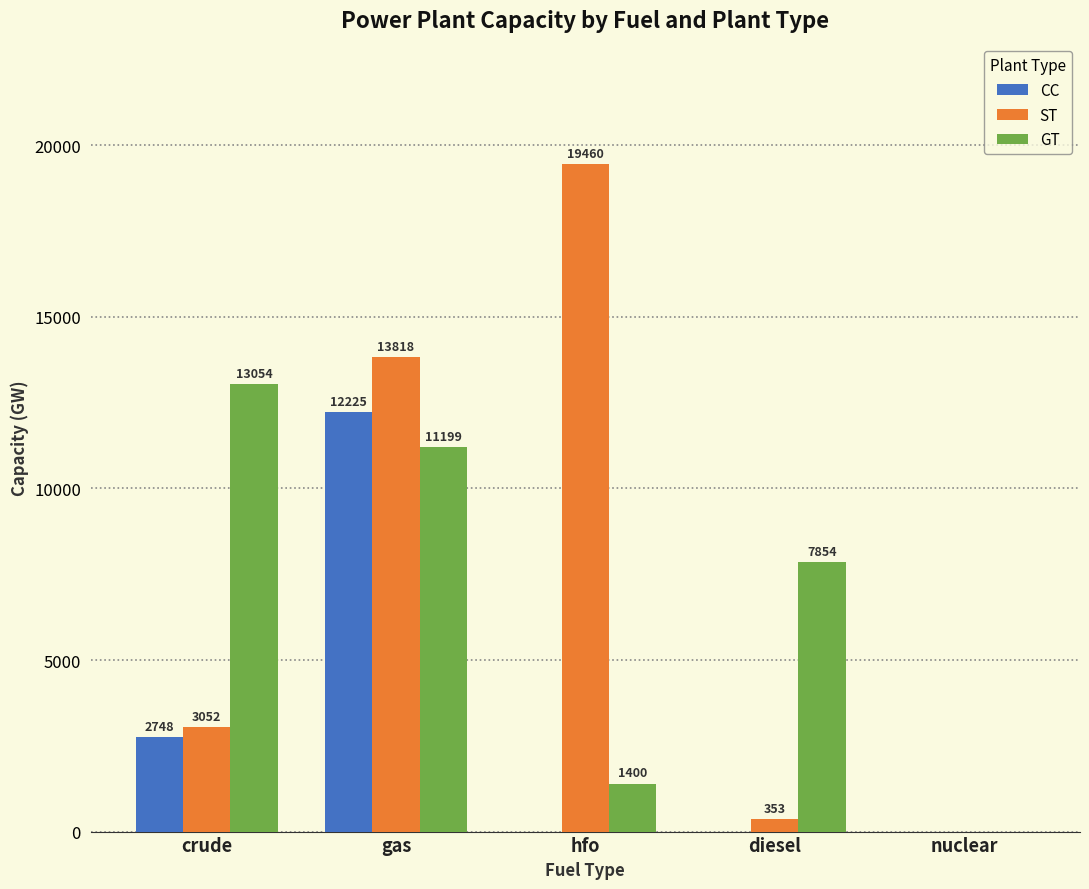

Is it true that ST equals 0.0 at nuclear?

True